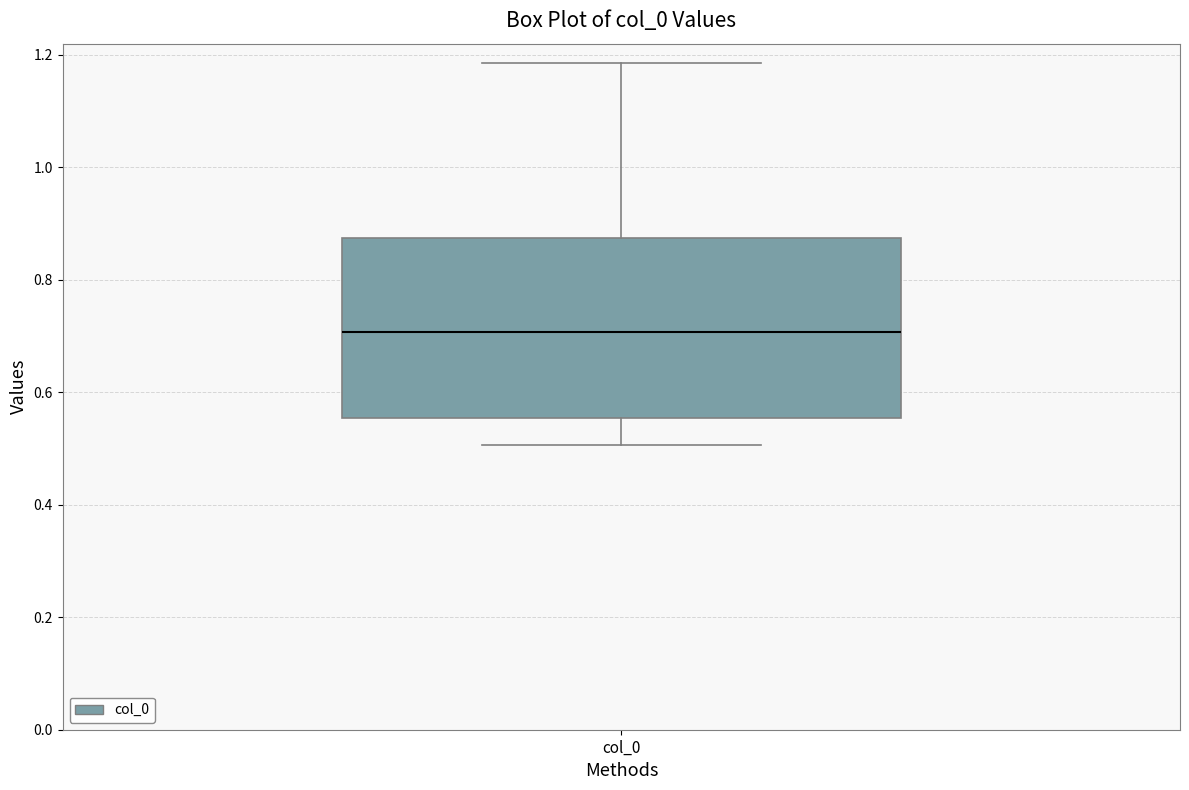

Where does the lower whisker of the box for col_0 end on the y-axis? The values are not printed on the chart, so give them approximately, as read against the axis.

0.50